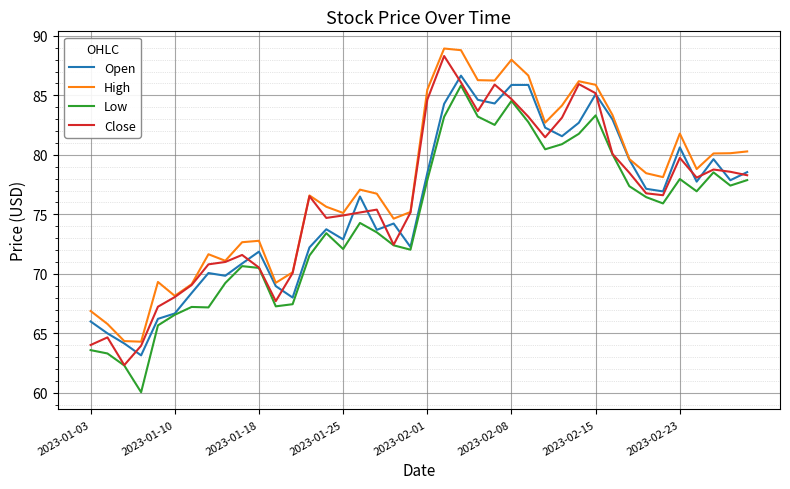

What is the difference between the maximum and minimum values in the High series?

24.6